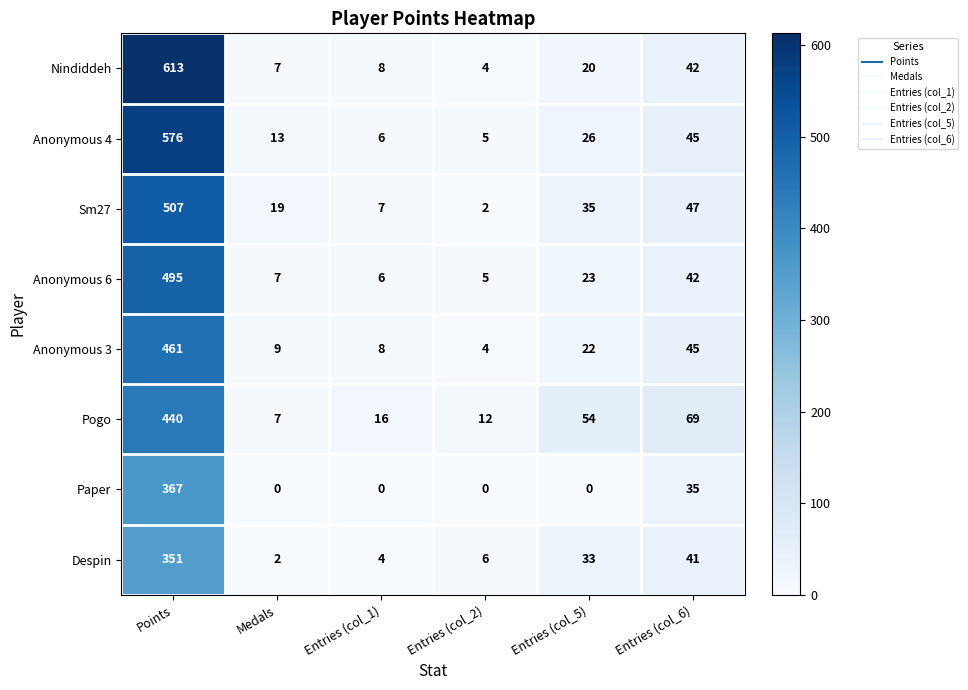

At which category does the chart reach its peak across all series?

Points